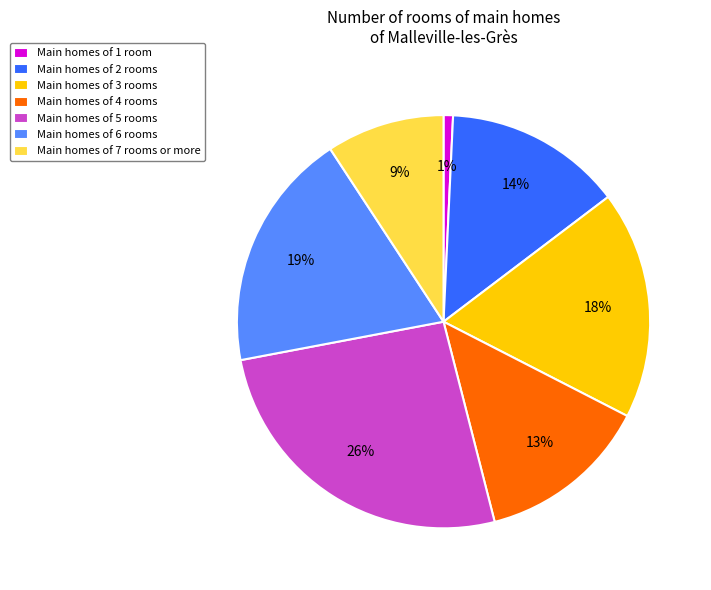

Combined, do Main homes of 1 room and Main homes of 4 rooms account for over 50%?

No